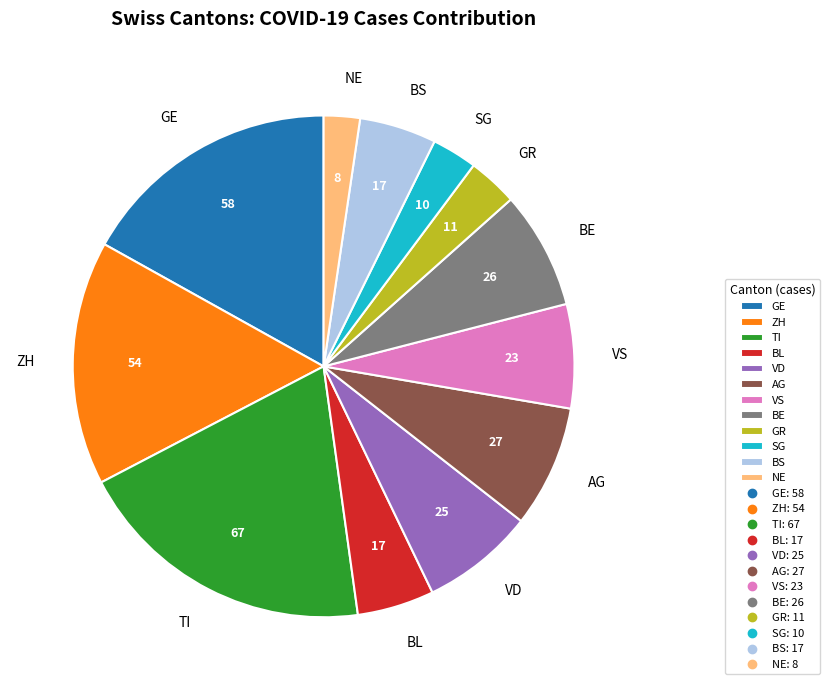

How many segments does this pie chart have?

12